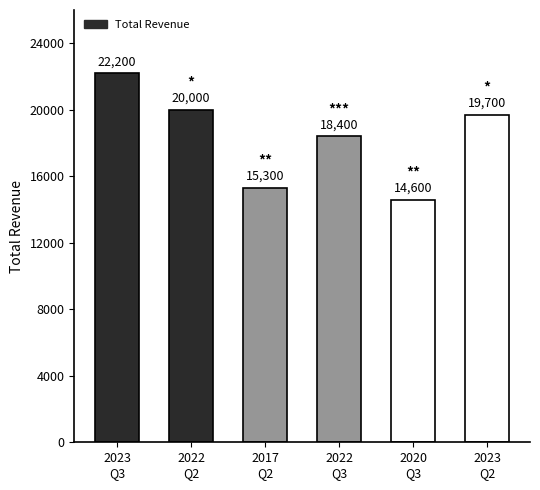

What is the value of the 1st bar from the left?

22200